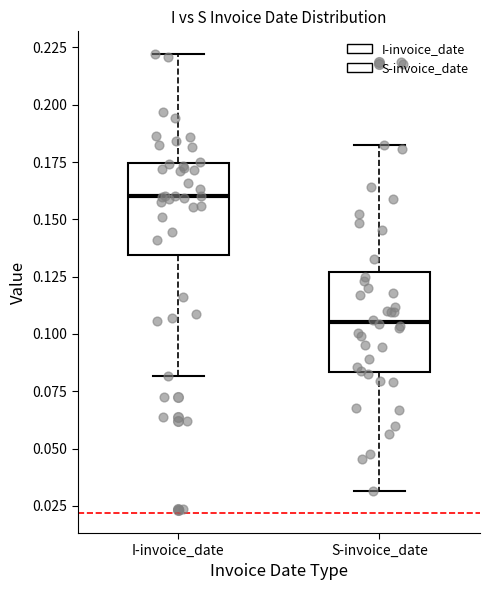

Reading left to right, read every box against the y-axis: the position of its median line, the range the box covers, and the ends of its whiskers. The values are not printed on the chart, so give them approximately, as read against the axis.

I-invoice_date: median 0.160, box 0.135 to 0.175, whiskers 0.080 to 0.220
S-invoice_date: median 0.105, box 0.085 to 0.125, whiskers 0.030 to 0.180